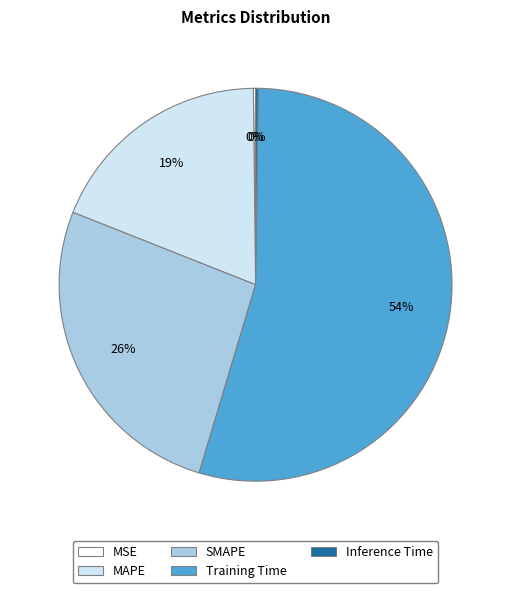

Is the sum of Training Time and MAPE greater than half?

Yes